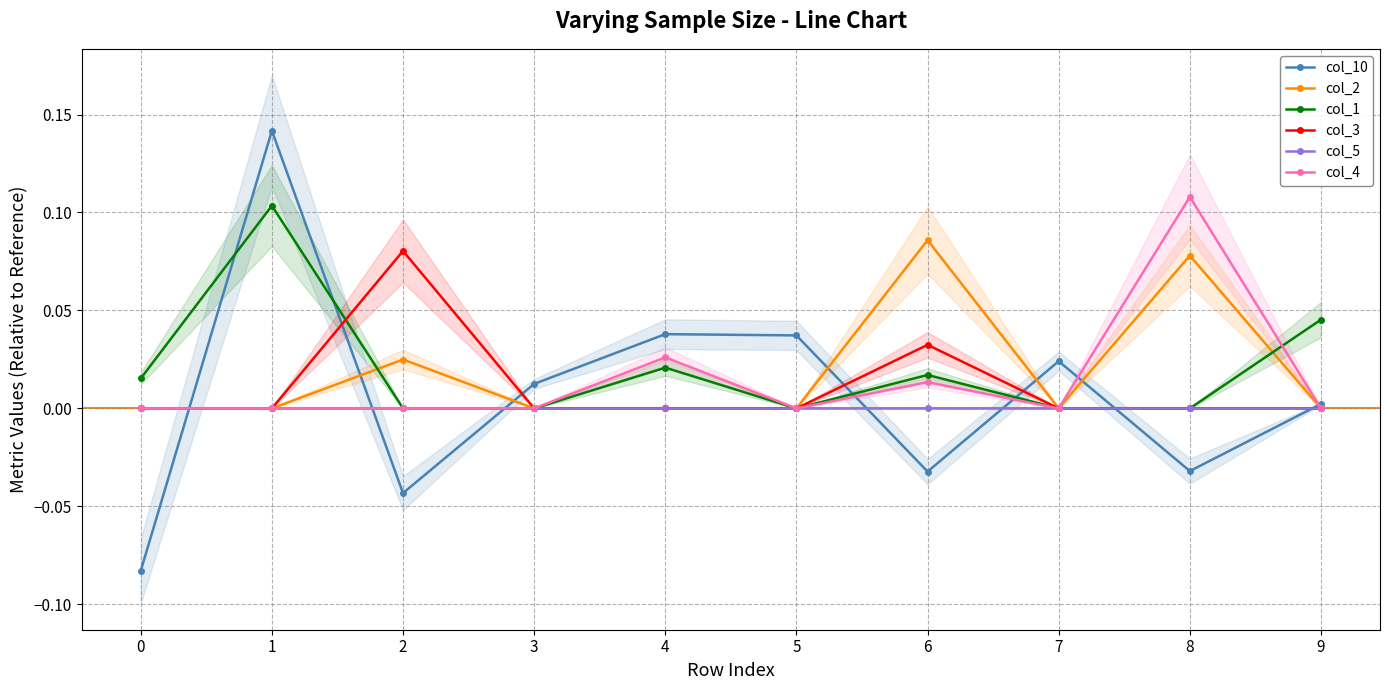

True or false: col_4 and col_2 cross at least once.

False